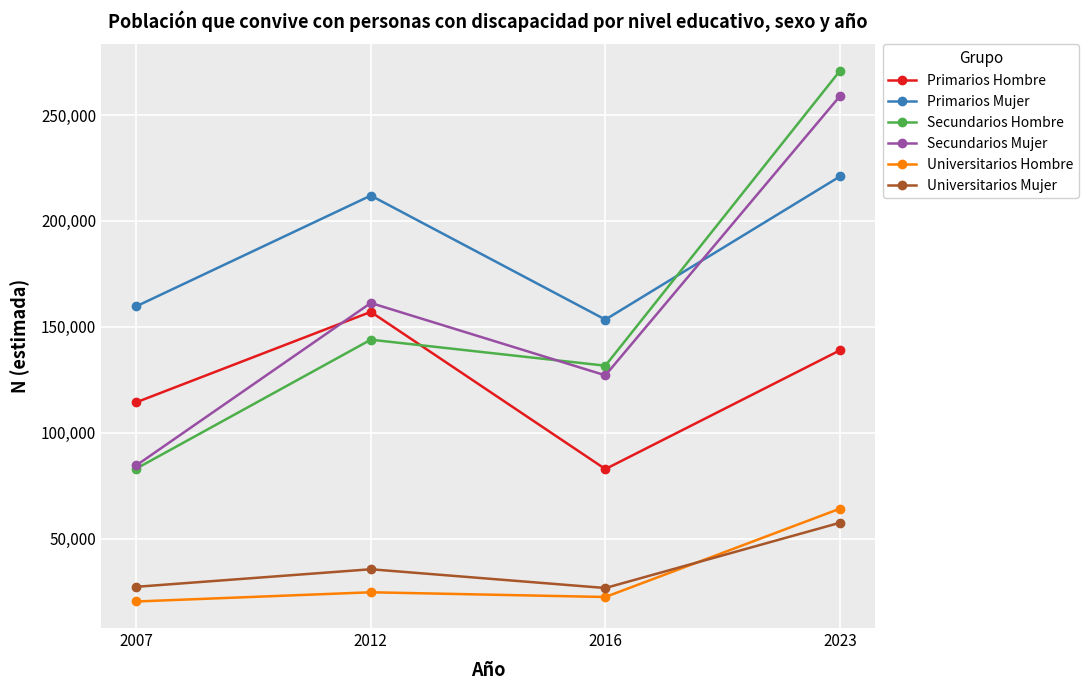

Which category has the highest value in the Secundarios Mujer series?

2023